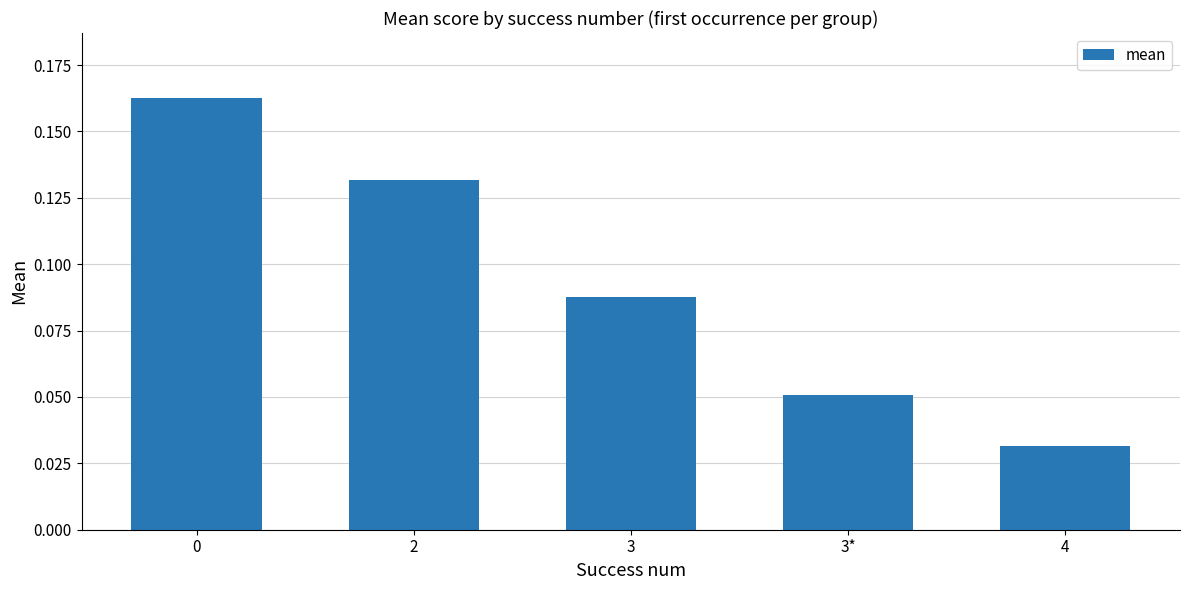

Which has a higher value, 3* or 3?

3